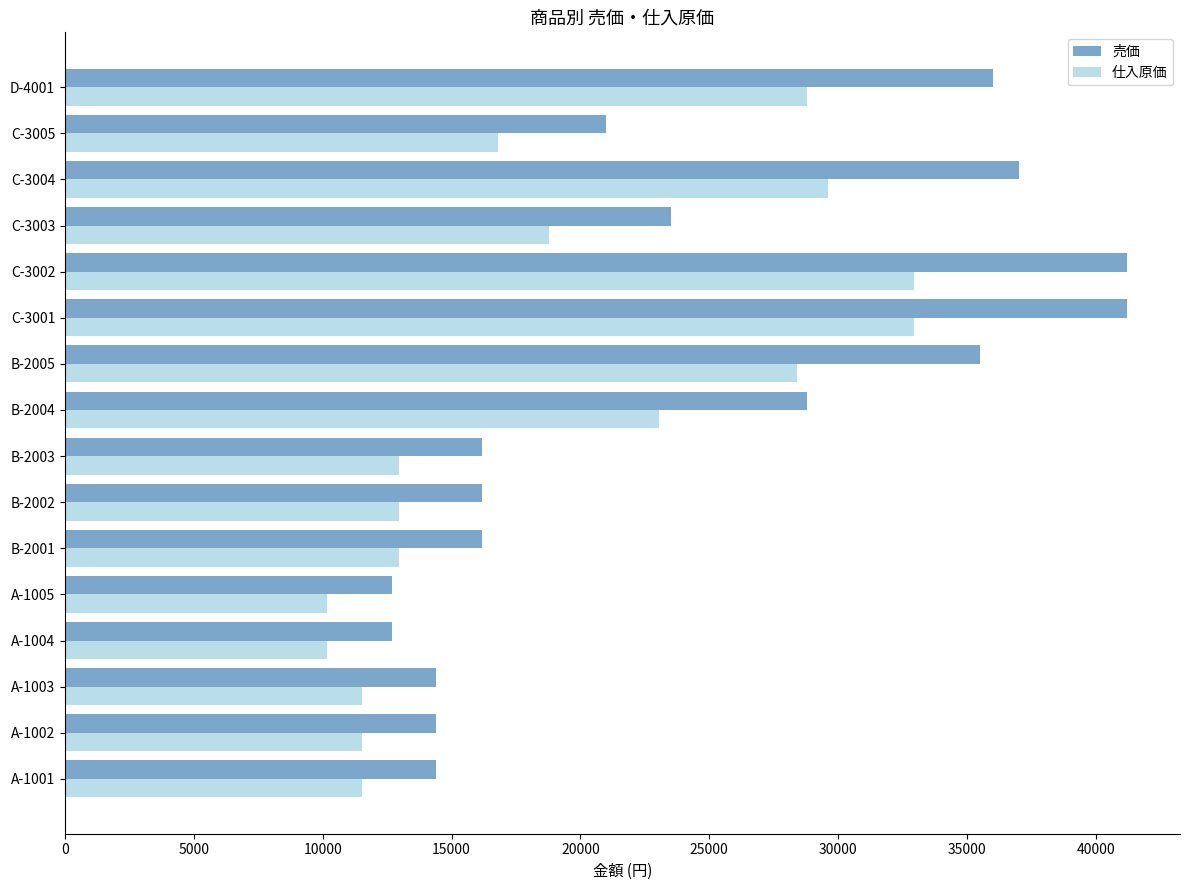

Is it true that 売価 equals 12700 at A-1004?

True